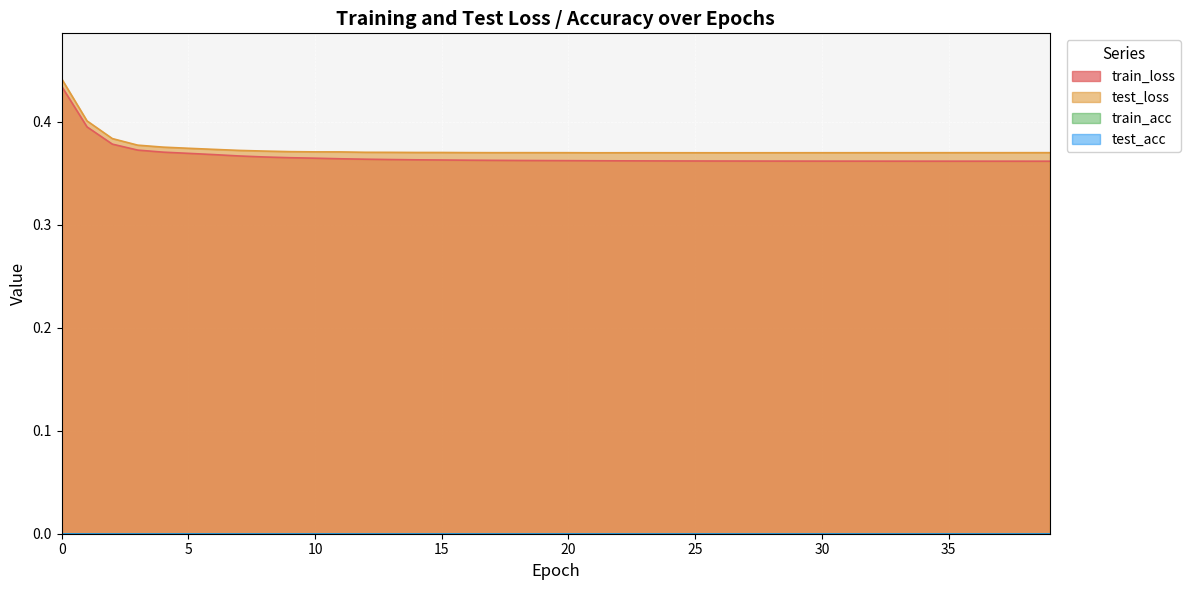

List the series in order of their peak value, highest first.

test_loss, train_loss